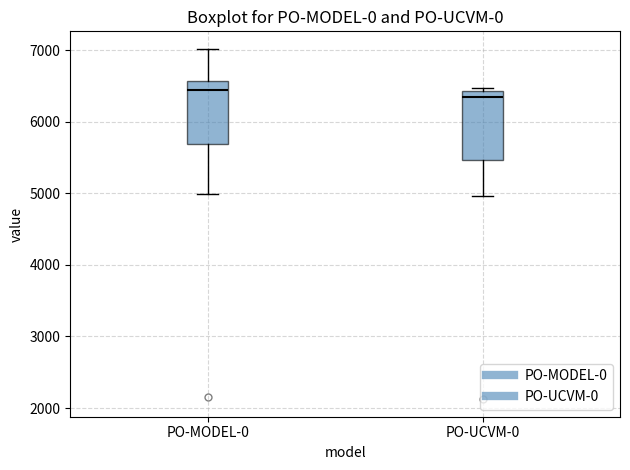

Reading left to right, read every box against the y-axis: the position of its median line, the range the box covers, and the ends of its whiskers. The values are not printed on the chart, so give them approximately, as read against the axis.

PO-MODEL-0: median 6400, box 5700 to 6600, whiskers 5000 to 7000
PO-UCVM-0: median 6300, box 5500 to 6400, whiskers 5000 to 6500